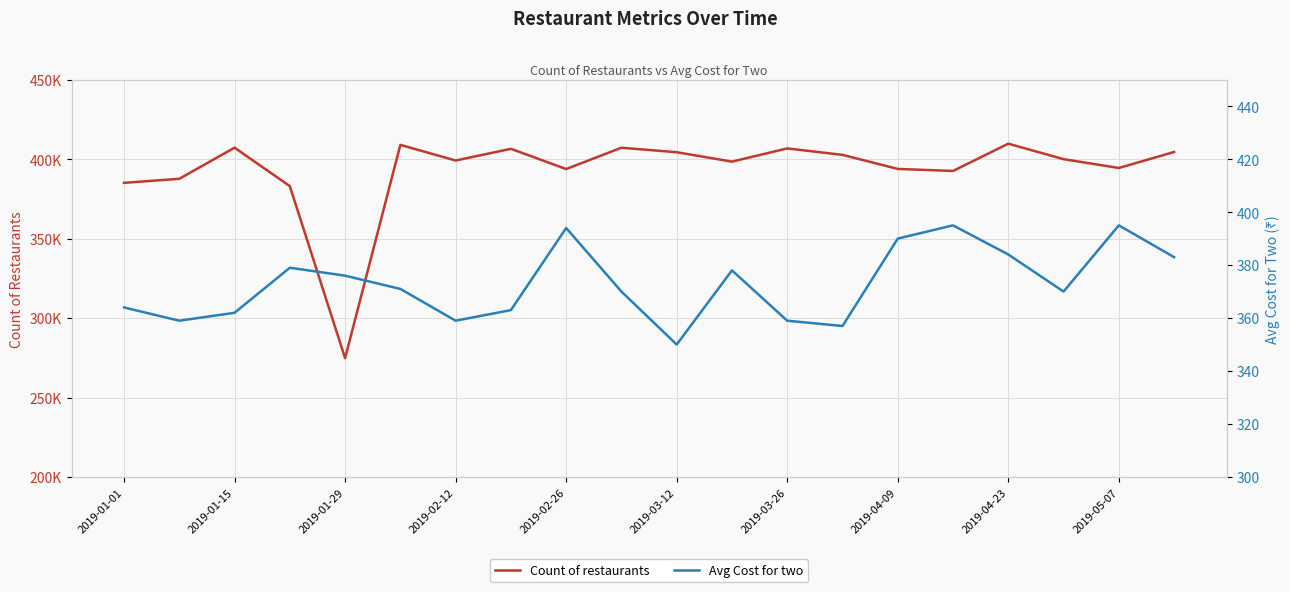

What is the difference between the Avg Cost for two values at 2019-02-12 and 16?

5